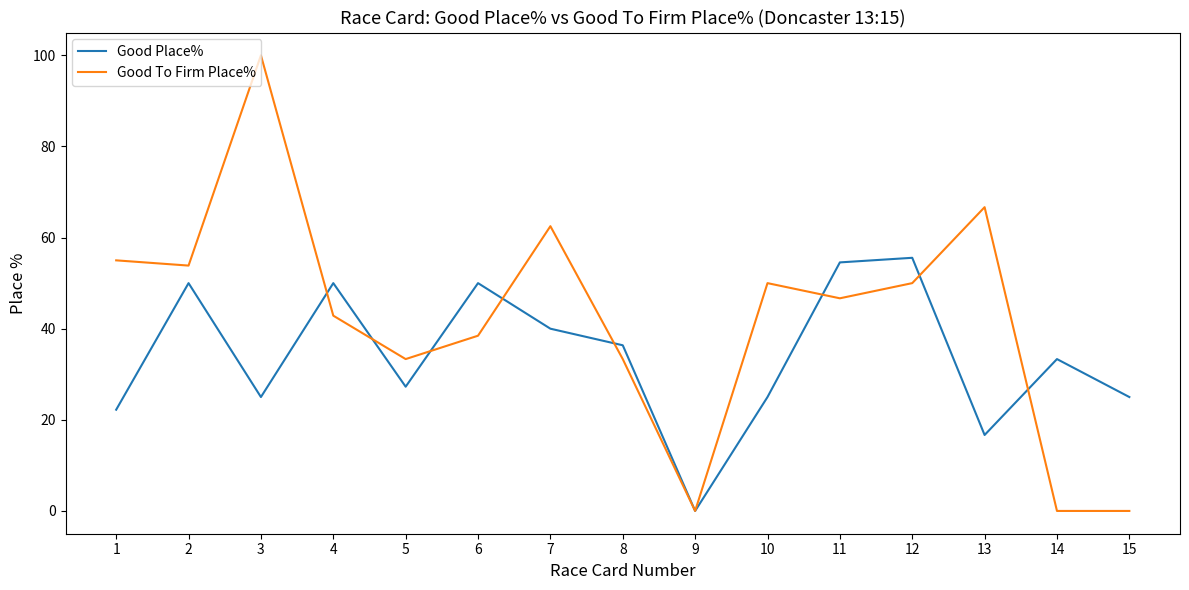

What is the difference between the highest and lowest values at 4?

7.1